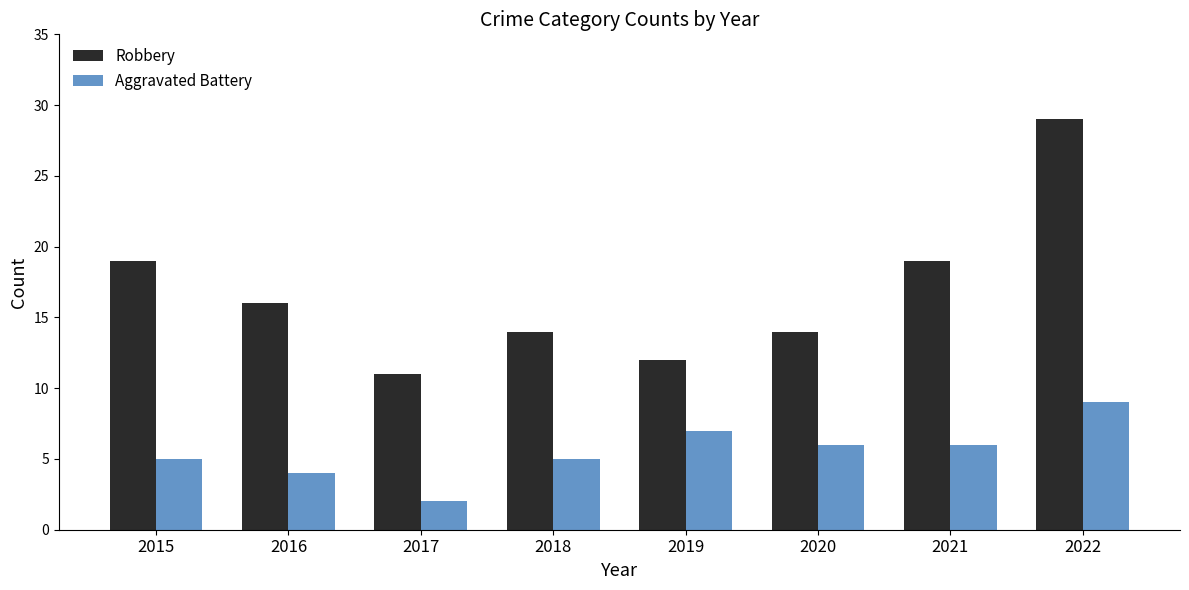

What is the sum of all Robbery values?

134